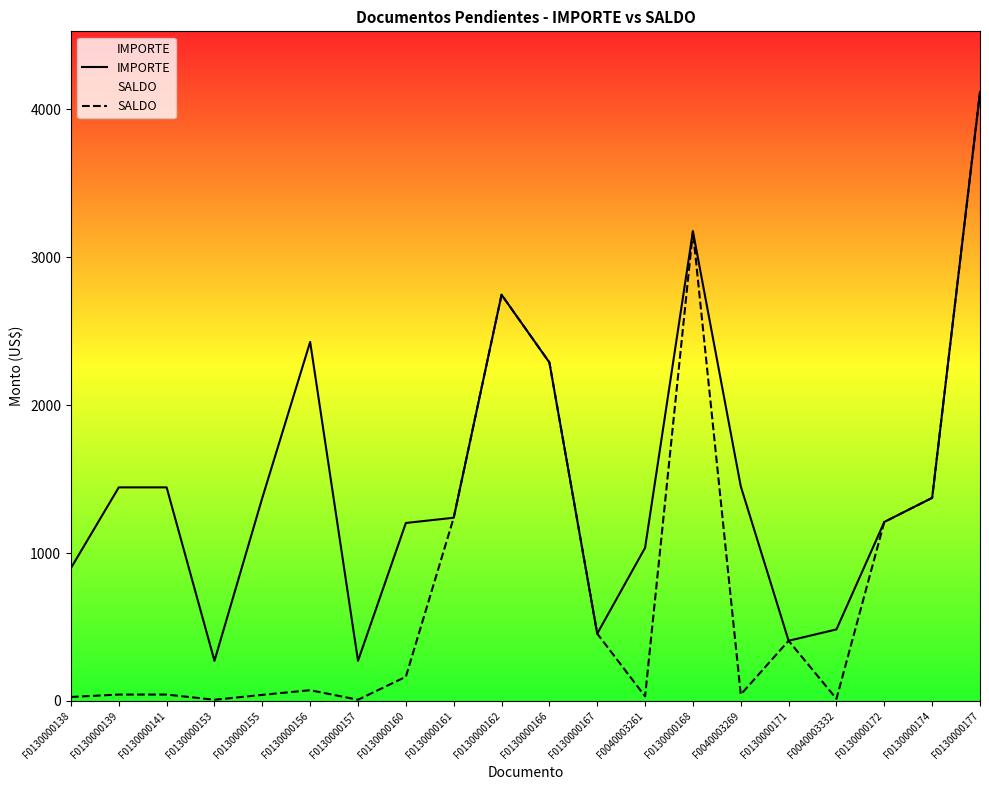

Where does the SALDO series first go above 163?

F0130000160